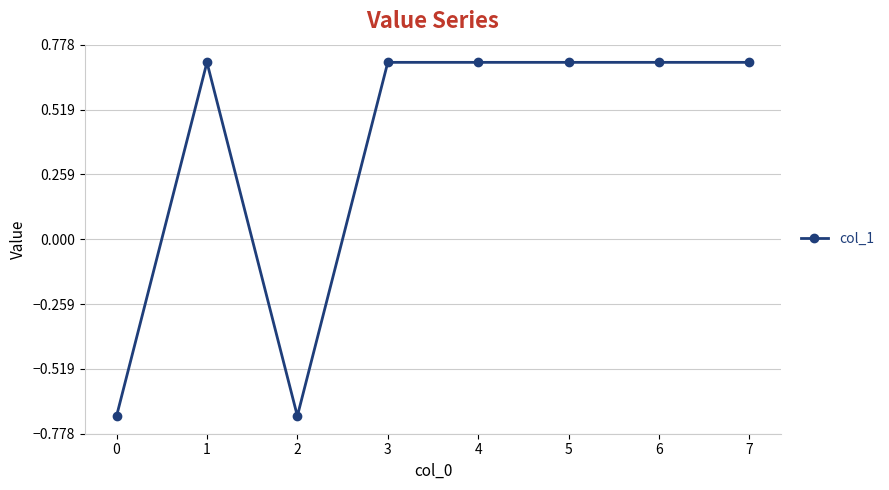

What is the smallest value displayed?

-0.7